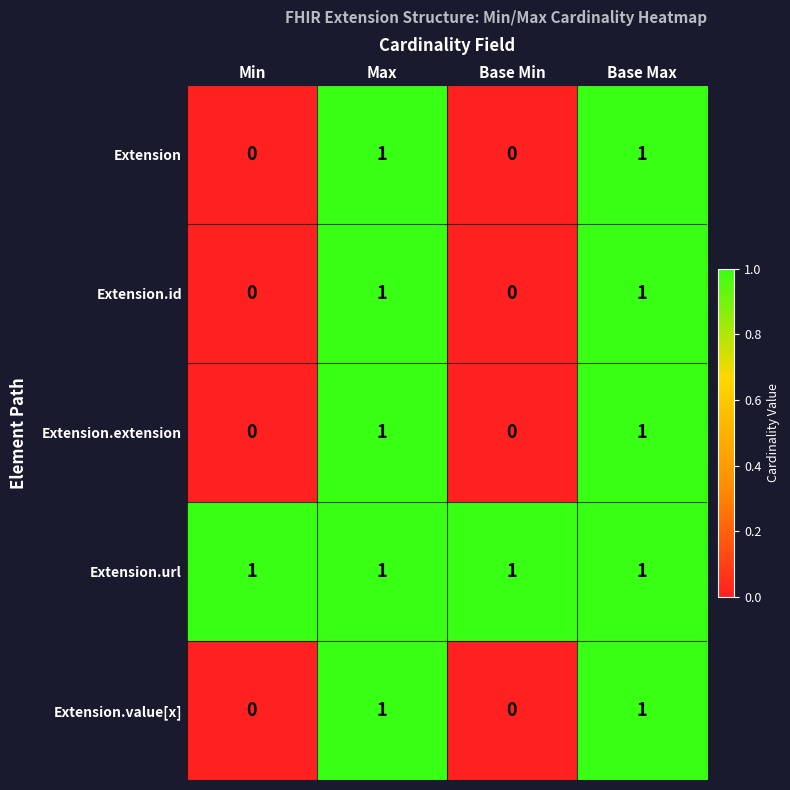

True or false: Extension.extension has a value of 0 at Base Min.

True